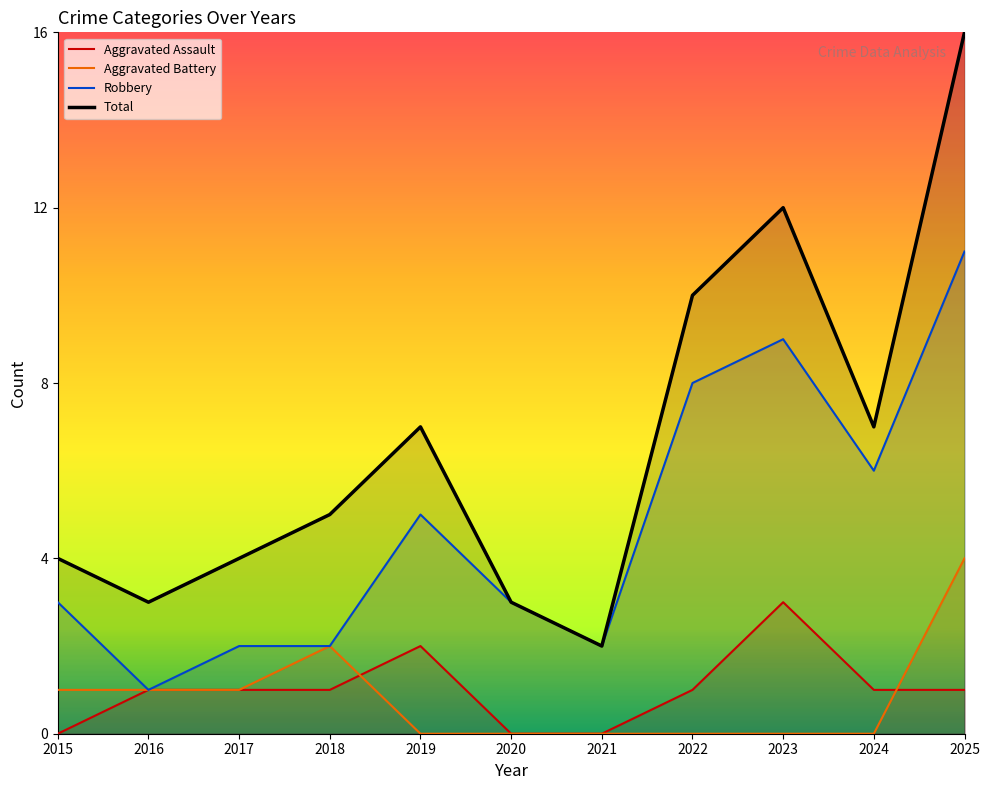

Count the Aggravated Assault values in the range 0 to 1.

9